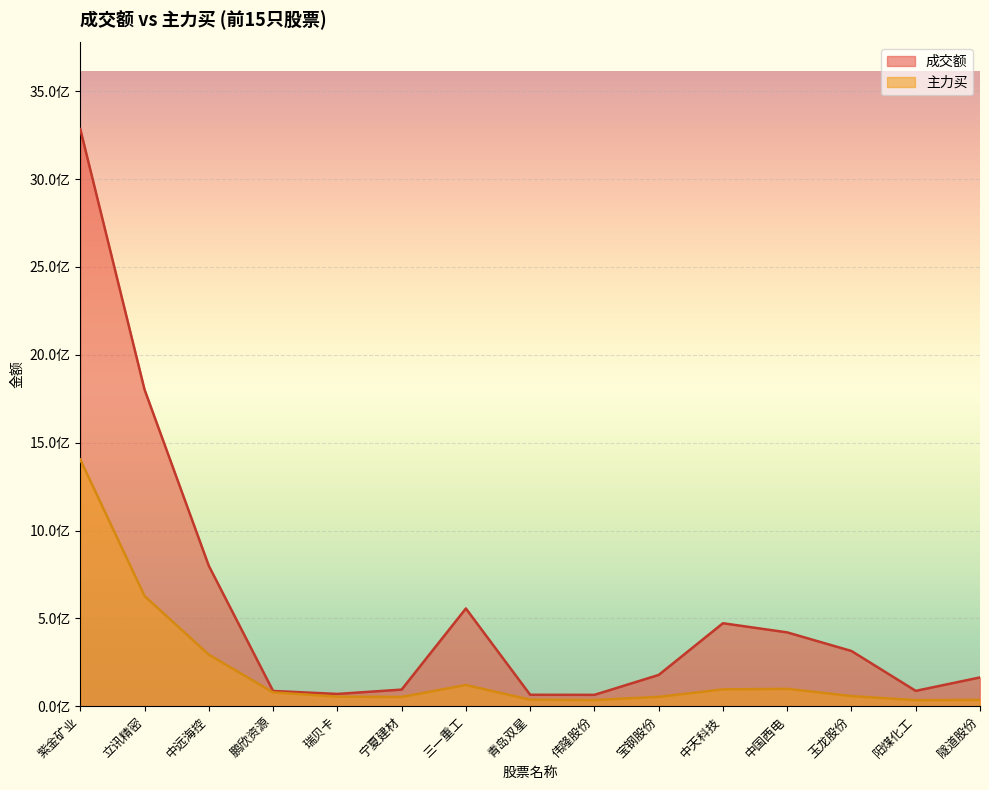

Which label corresponds to the largest value in the chart?

紫金矿业